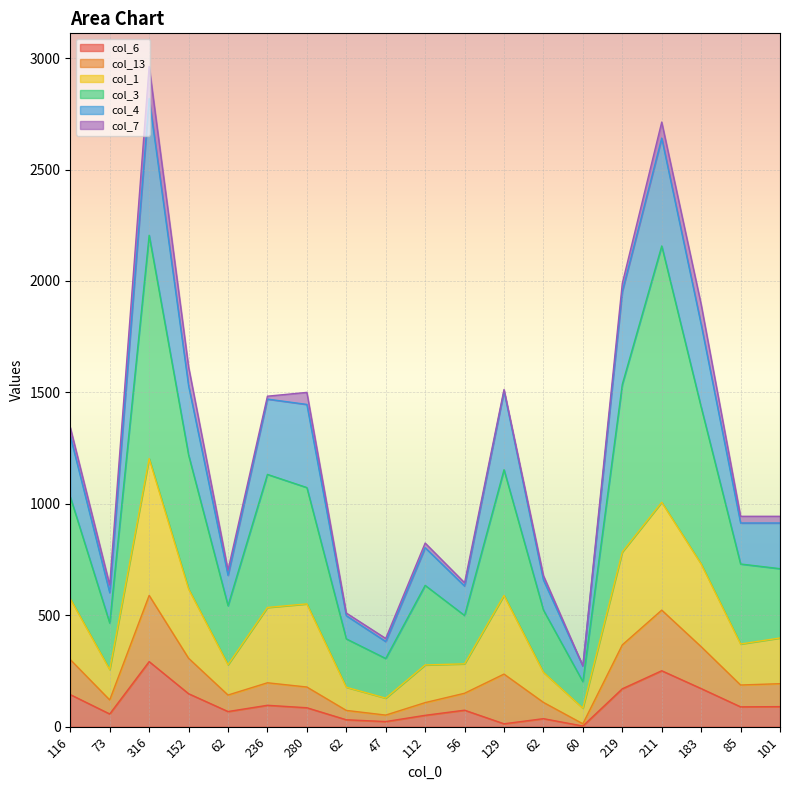

Which category has the lowest value in the col_1 series?

60